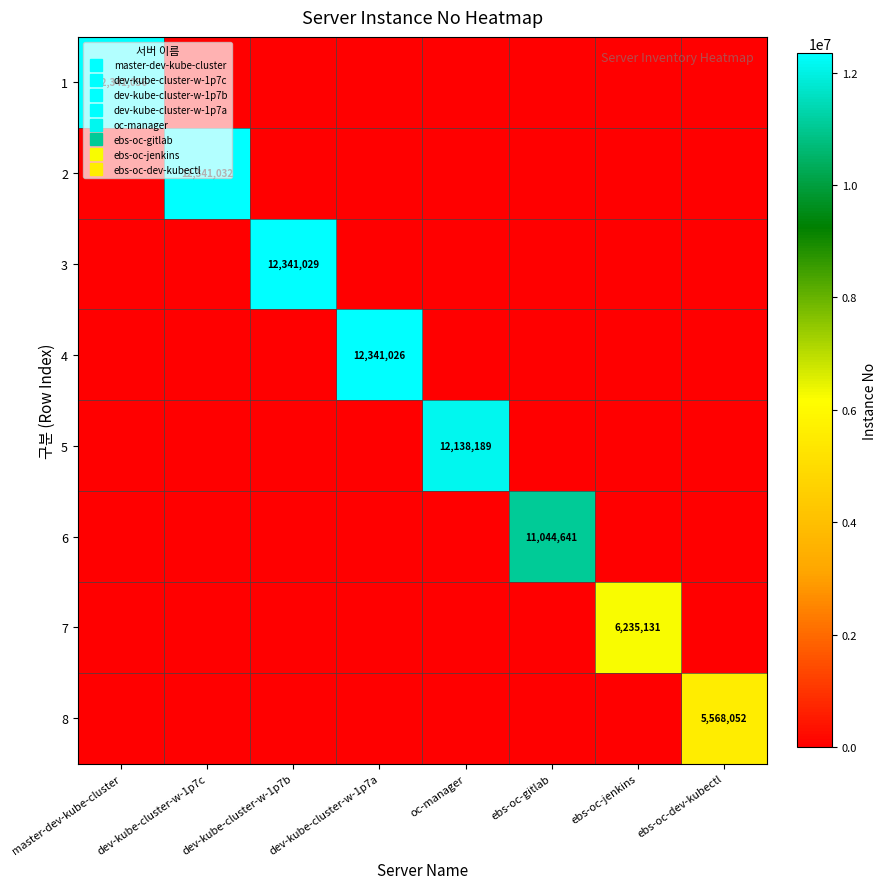

List the series in order of their peak value, highest first.

1, 2, 3, 4, 5, 6, 7, 8